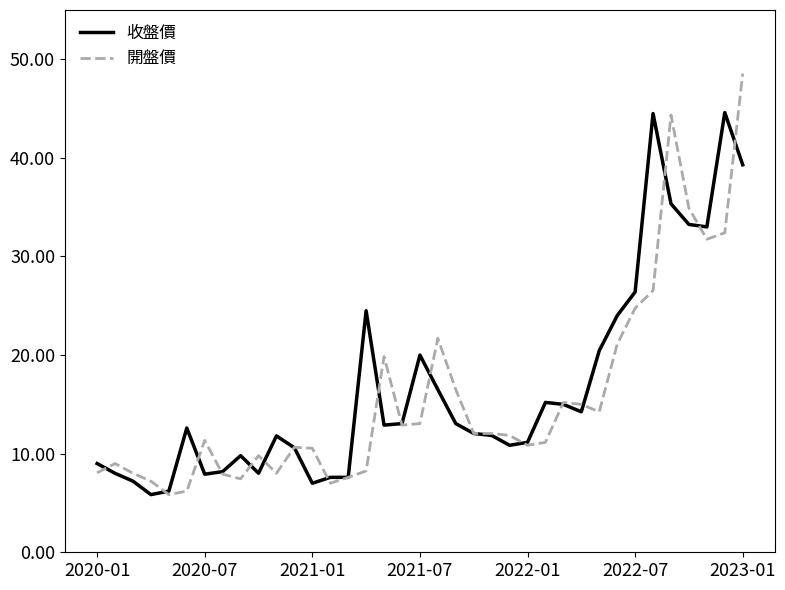

Which series has the widest spread of values?

開盤價